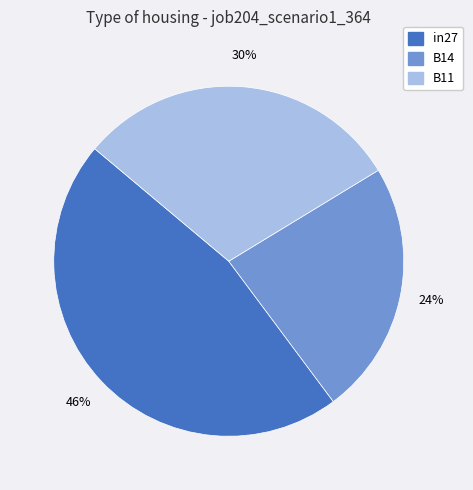

The B14 slice represents 24% of the pie. True or false?

True